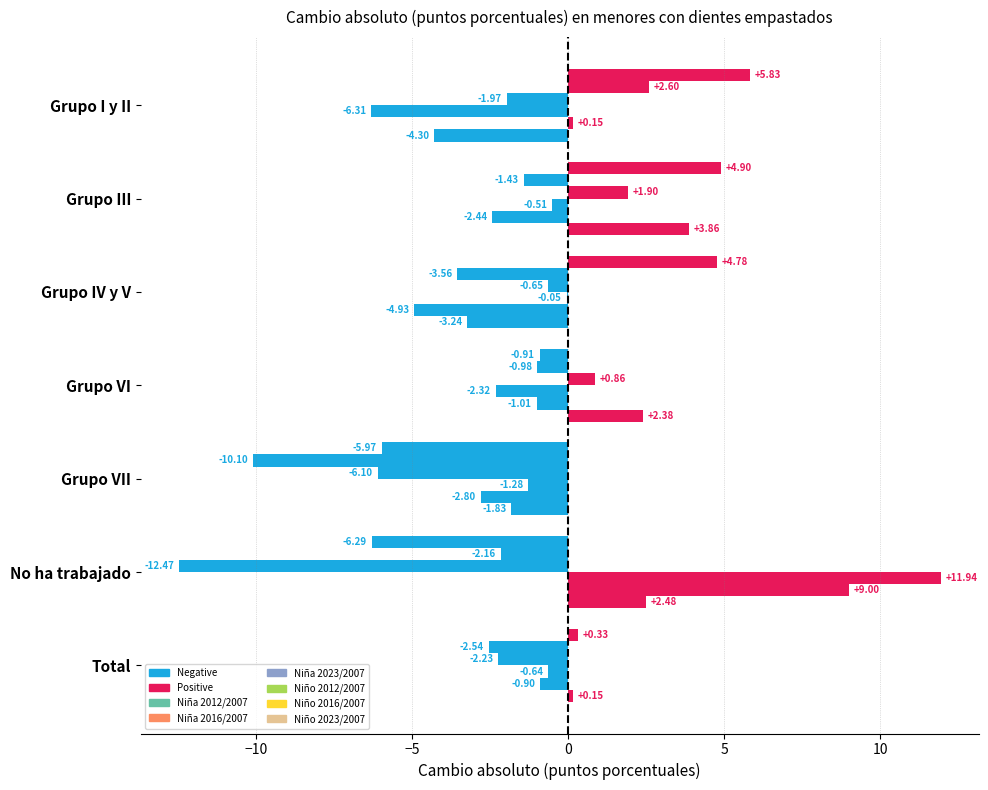

How many data points does each series have?

7